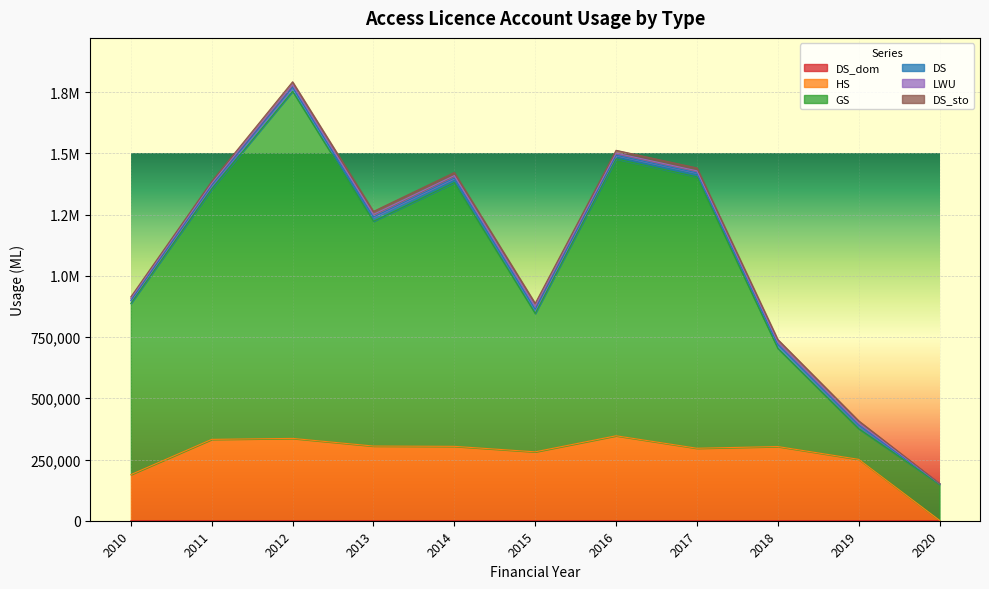

True or false: DS_dom and GS cross at least once.

False